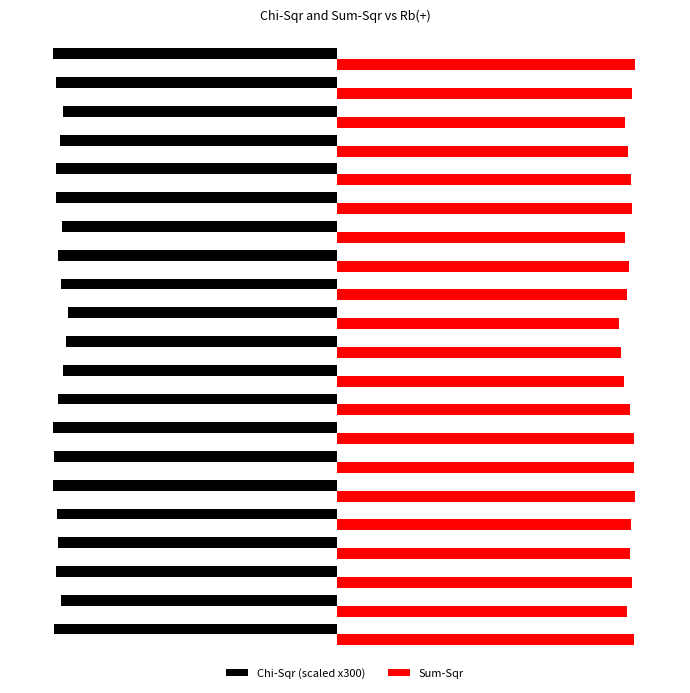

Which label corresponds to the largest value in the chart?

20